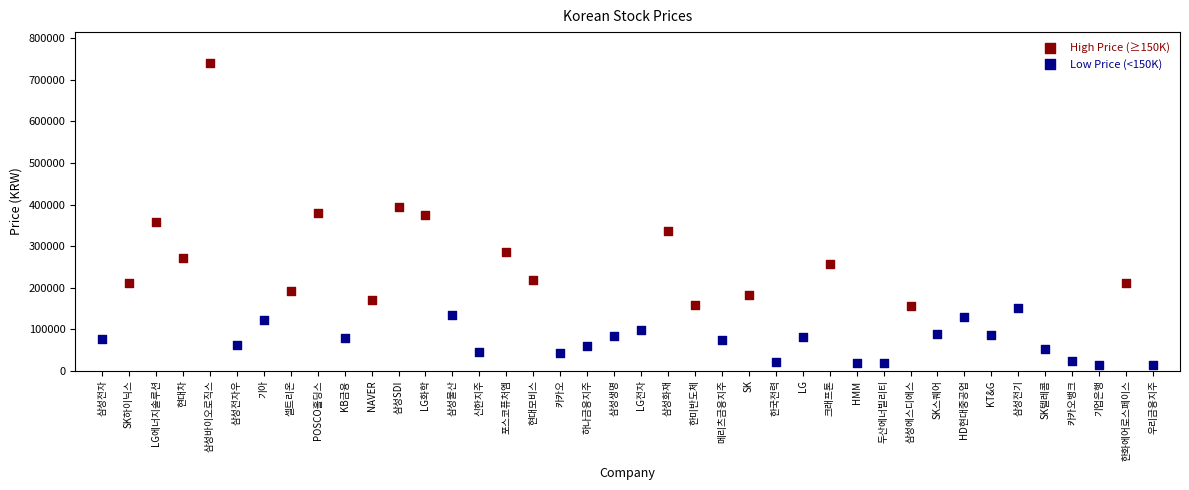

Which series has the largest Y range (max minus min)?

High Price (≥150K)